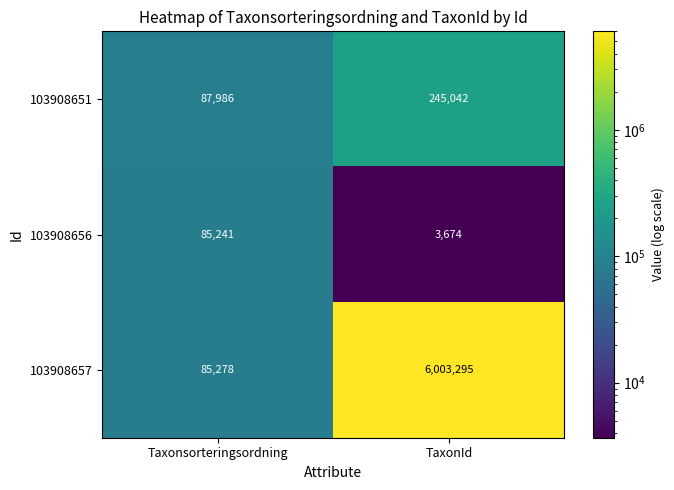

What is the difference between the maximum and minimum values in the 103908656 series?

81567